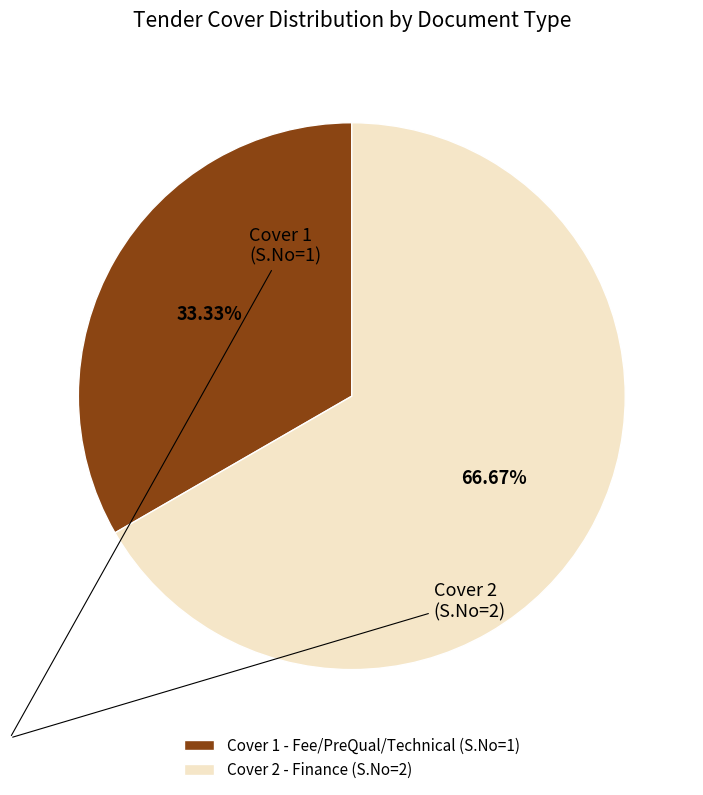

Do Cover 2 - Finance (S.No=2) and Cover 1 - Fee/PreQual/Technical (S.No=1) together represent more than half of the pie?

Yes